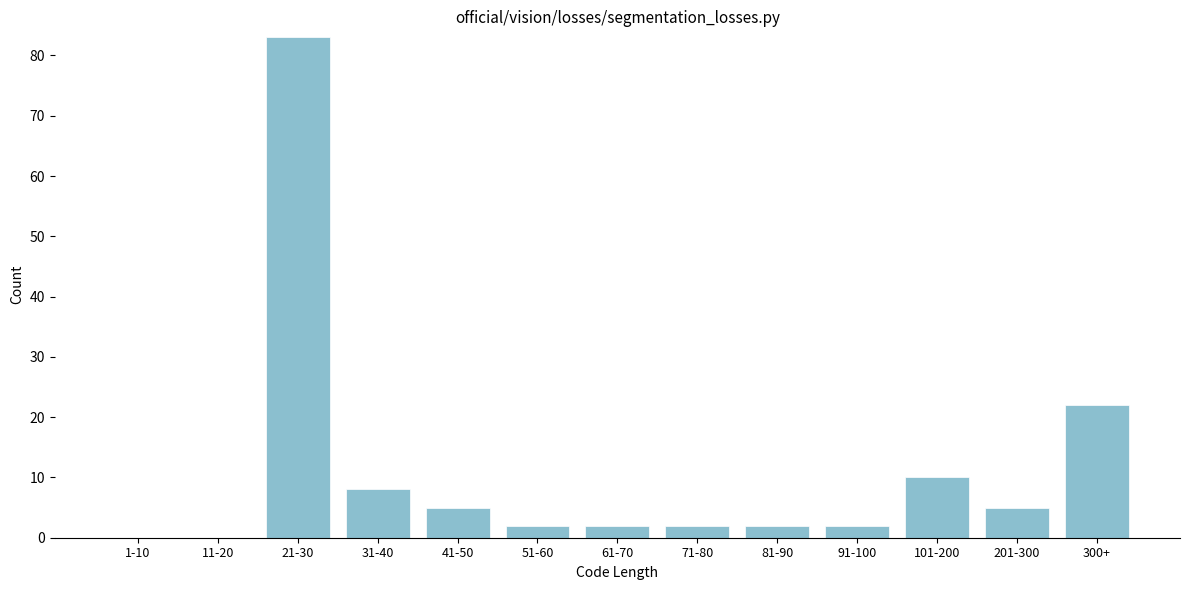

Reading right to left, what are all the values shown in this chart?

300+=22	201-300=5	101-200=10	91-100=2	81-90=2	71-80=2	61-70=2	51-60=2	41-50=5	31-40=8	21-30=83	11-20=0	1-10=0